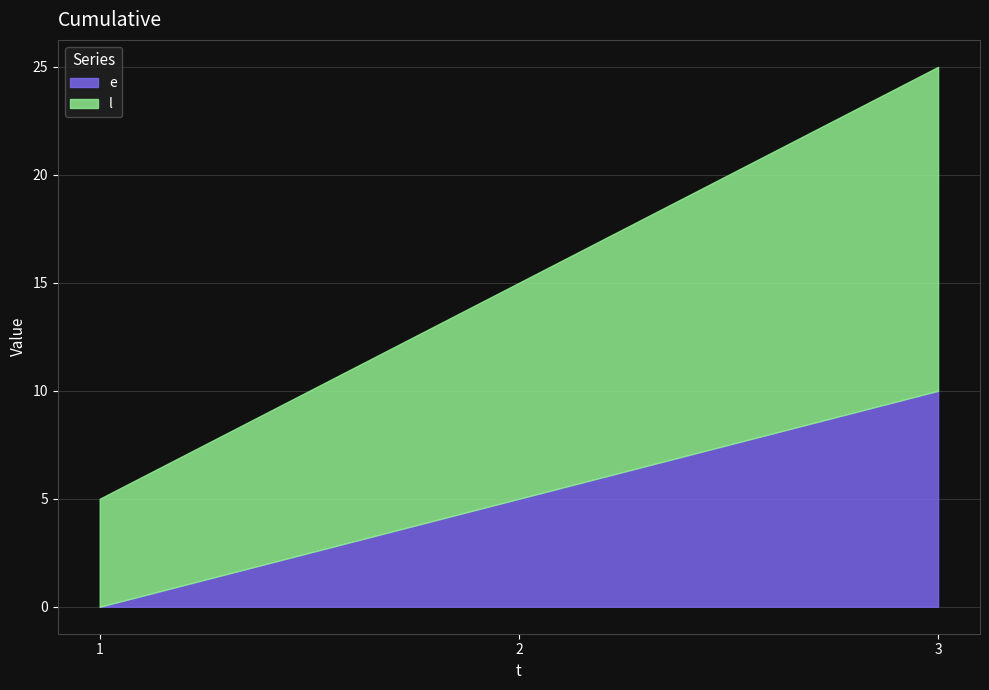

What is the approximate value of e at 2, to the nearest 5?

5